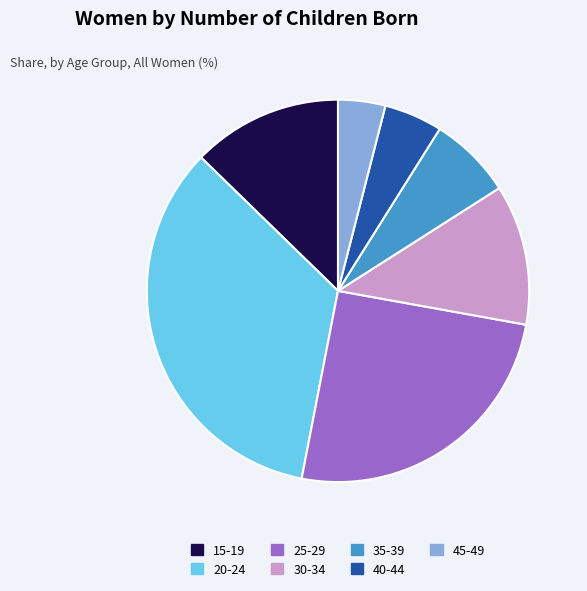

Rank the categories by value from lowest to highest.

45-49, 40-44, 35-39, 30-34, 15-19, 25-29, 20-24